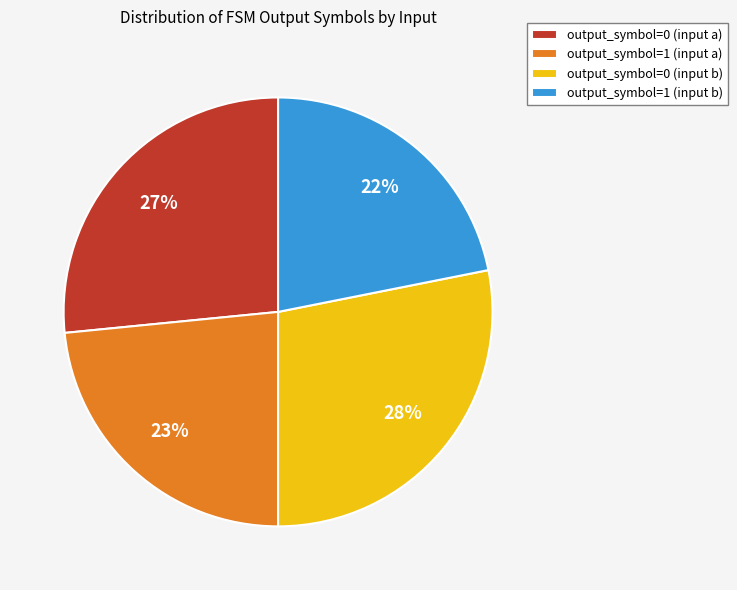

Is there a majority slice in this chart?

No